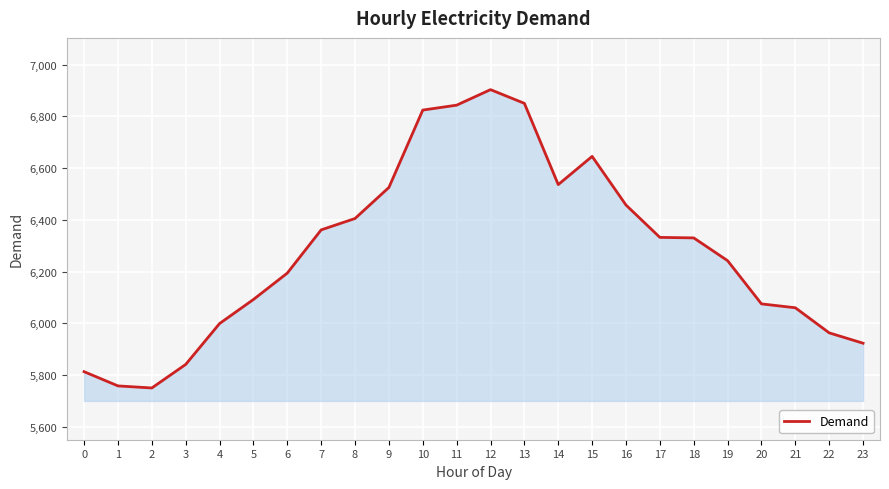

What is the smallest value displayed?

5750